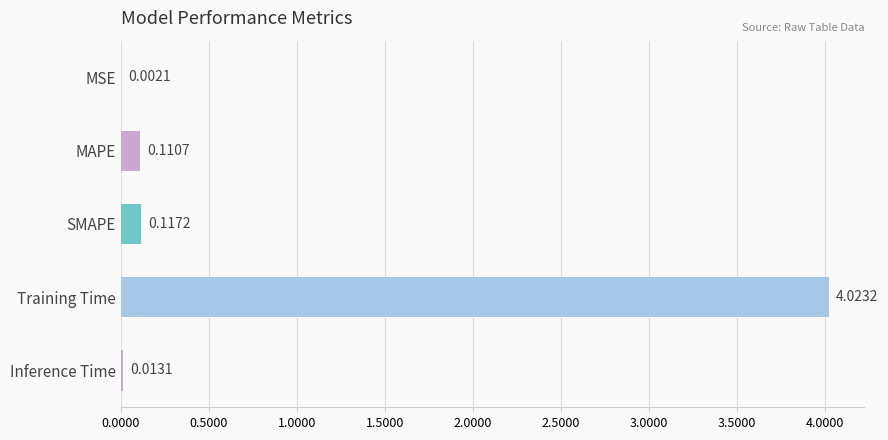

What is the sum of all values?

4.3